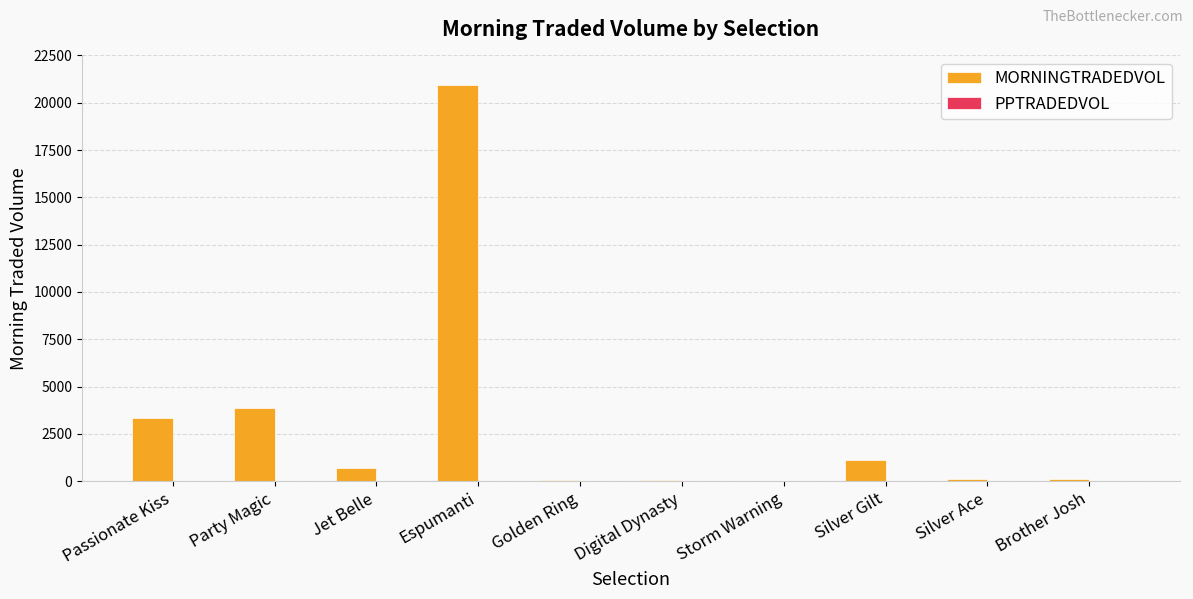

Read the value at Espumanti.

20918.1